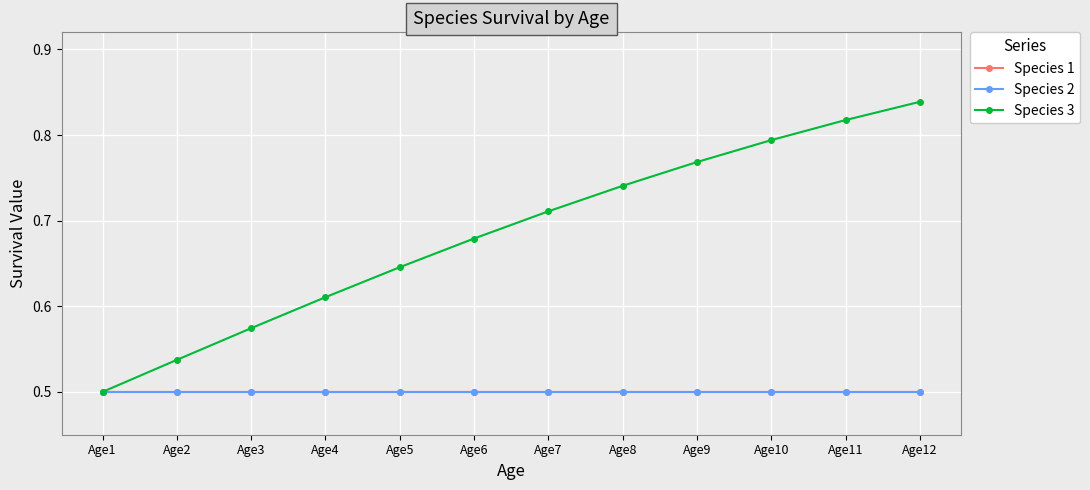

Which series has the widest spread of values?

Species 3